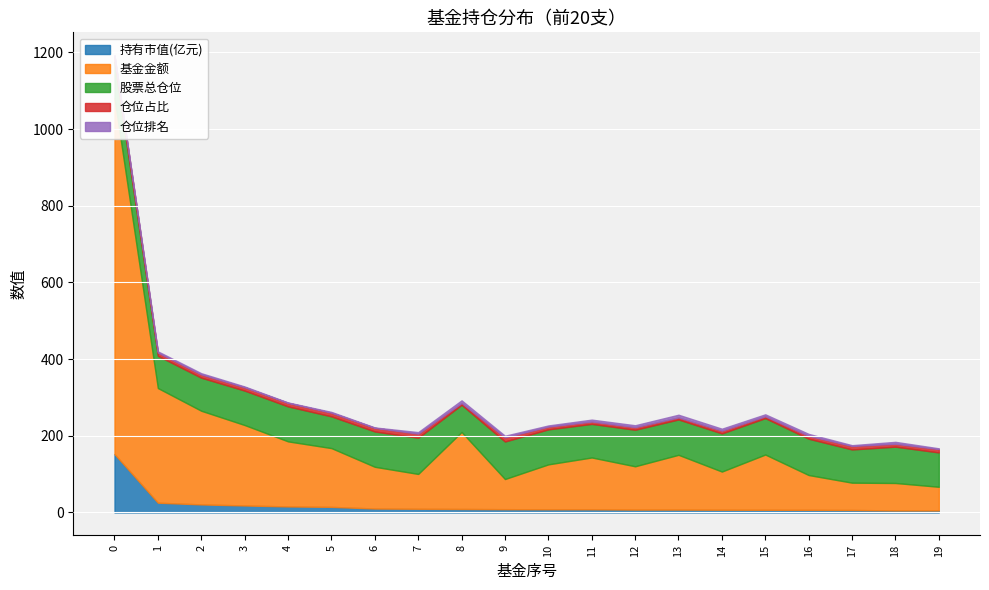

Between which two adjacent categories do 股票总仓位 and 基金金额 first intersect?

6 and 7